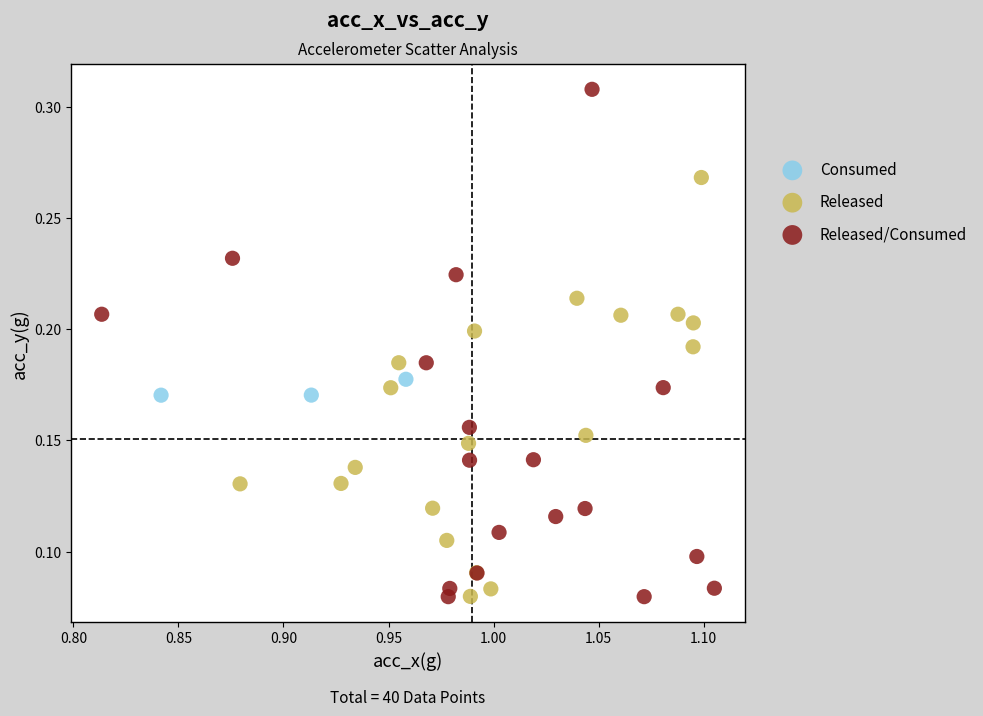

Which series reaches the maximum Y coordinate?

Released/Consumed